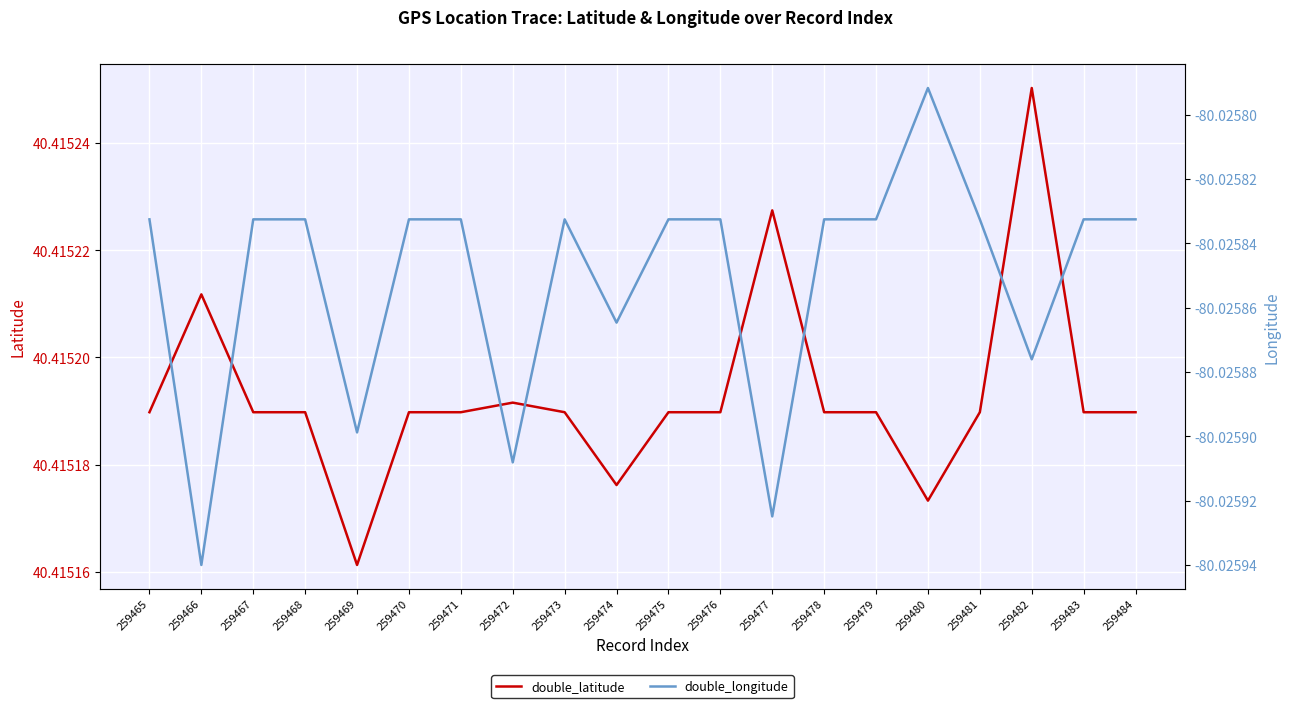

Which series has the largest total across all categories?

double_latitude